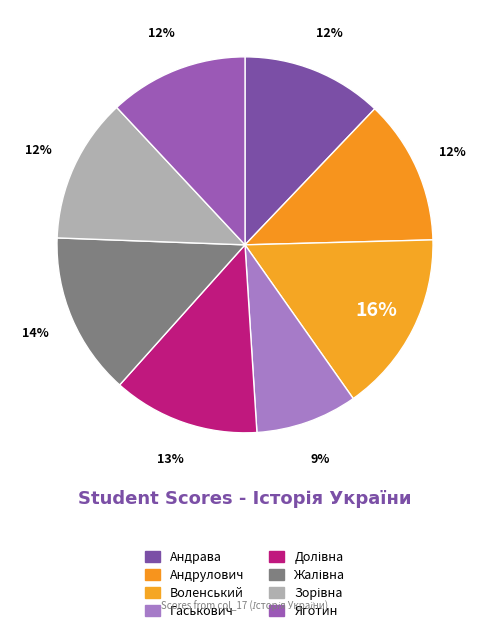

Does any single category account for the majority?

No